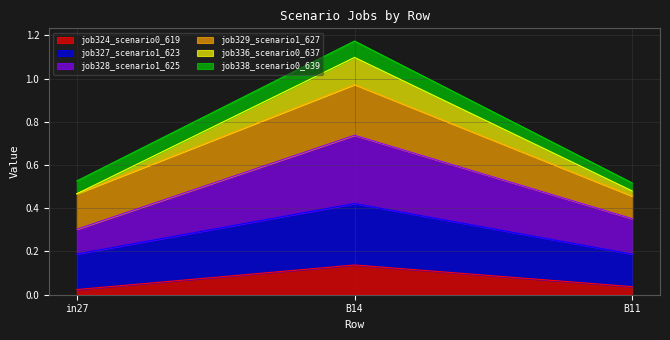

What is the label of the 2nd point from the right?

B14